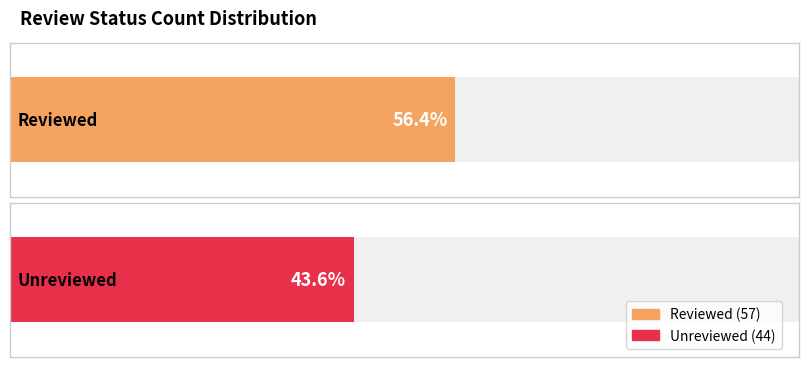

Rank the categories by value from lowest to highest.

Unreviewed, Reviewed